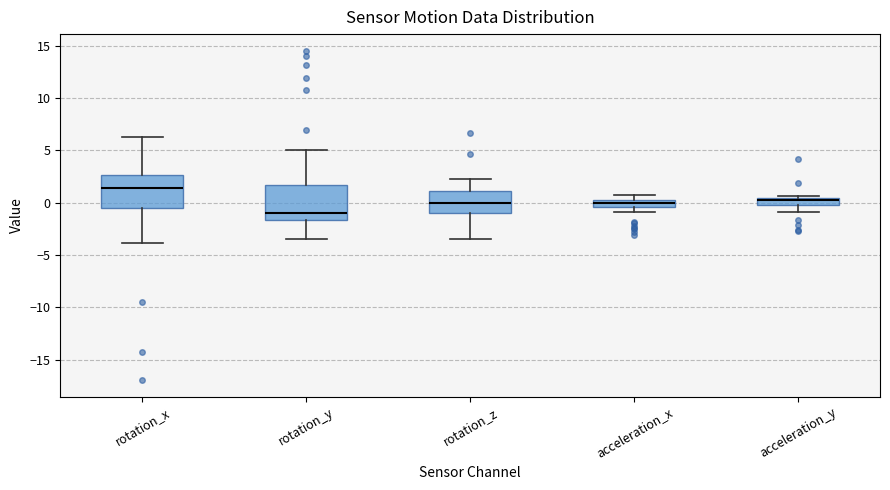

Which box's median line is the lowest?

rotation_y